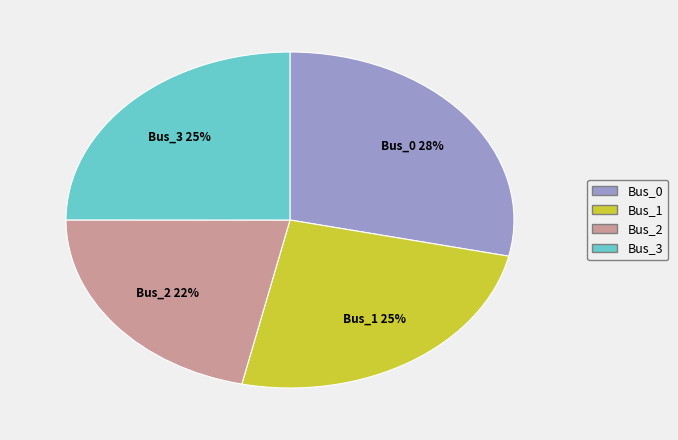

To the nearest percent, what is the difference between the Bus_3 and Bus_0 slice percentages?

3%